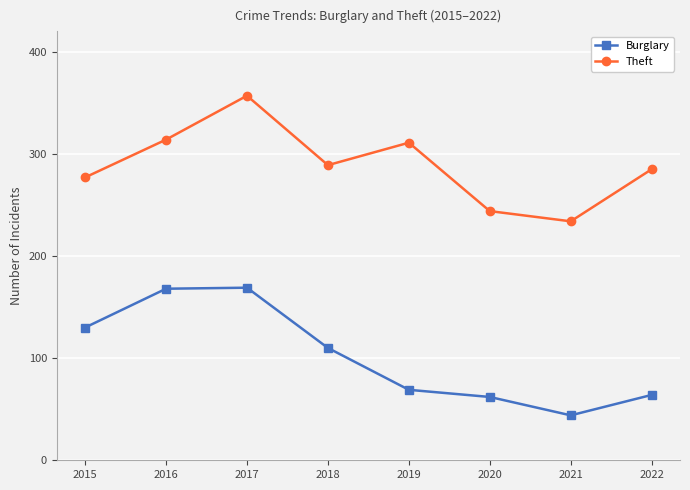

What is the average value of the Theft series?

289